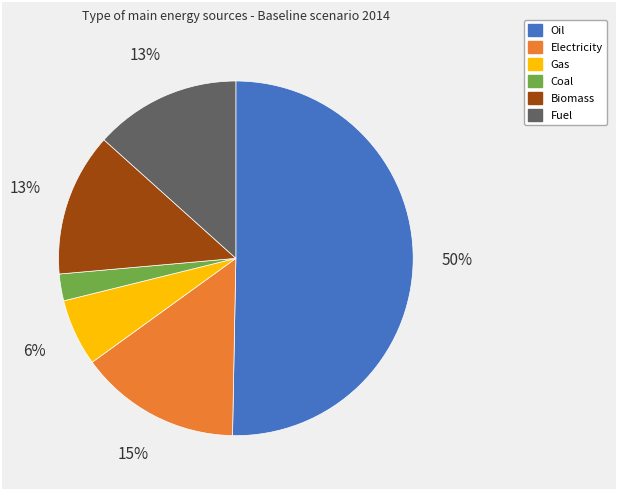

Which has a higher value, Electricity or Gas?

Electricity